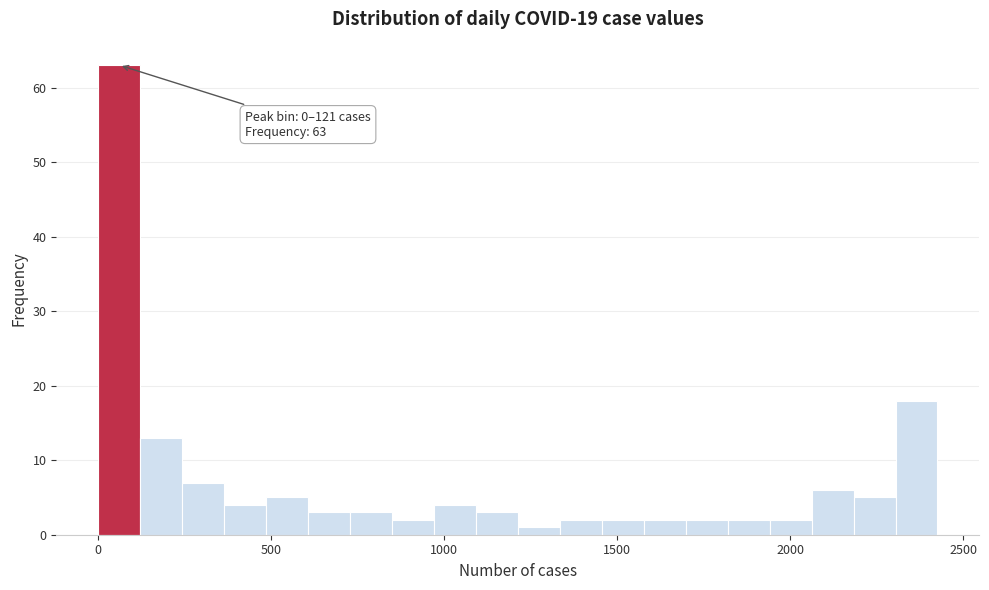

Around what value on the x-axis is the tallest bar? Give the approximate position of its centre, as read against the axis.

50